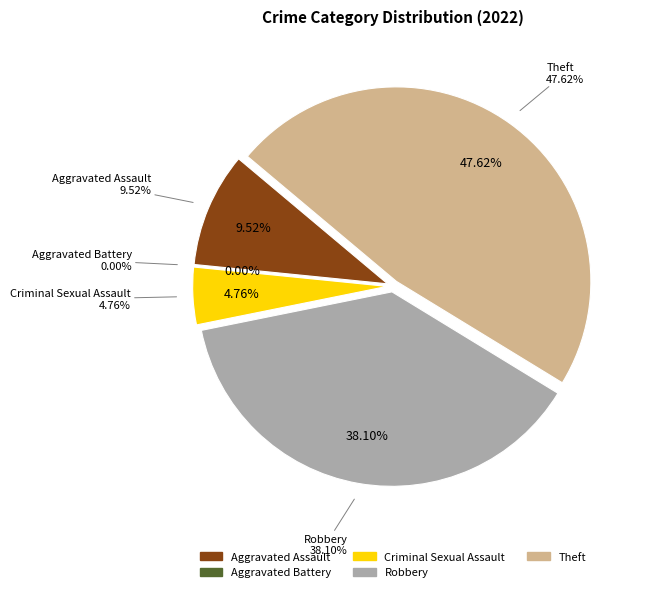

Is it true that Aggravated Battery is 0% of the pie?

True